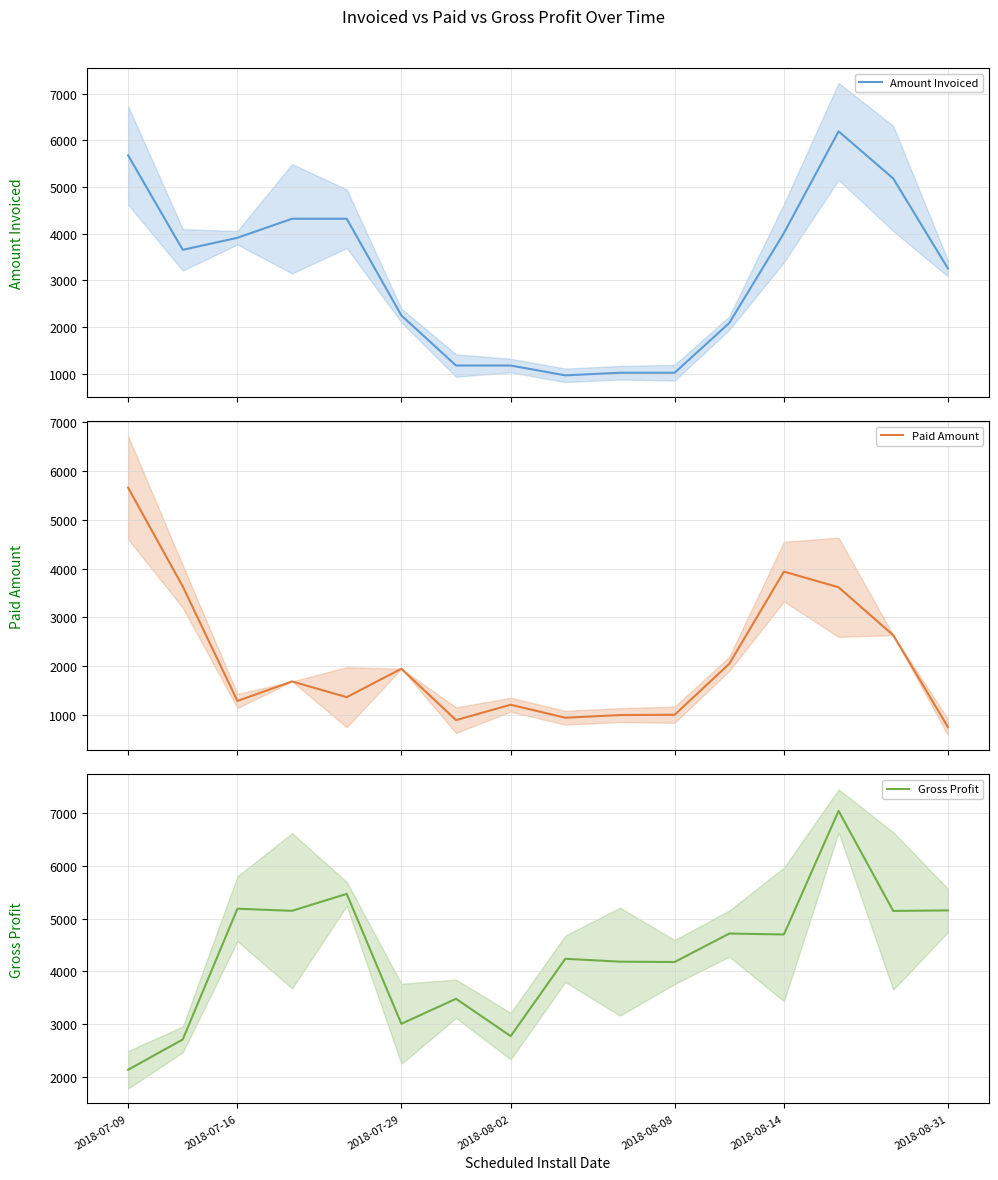

What is the maximum value for Amount Invoiced?

6190.7